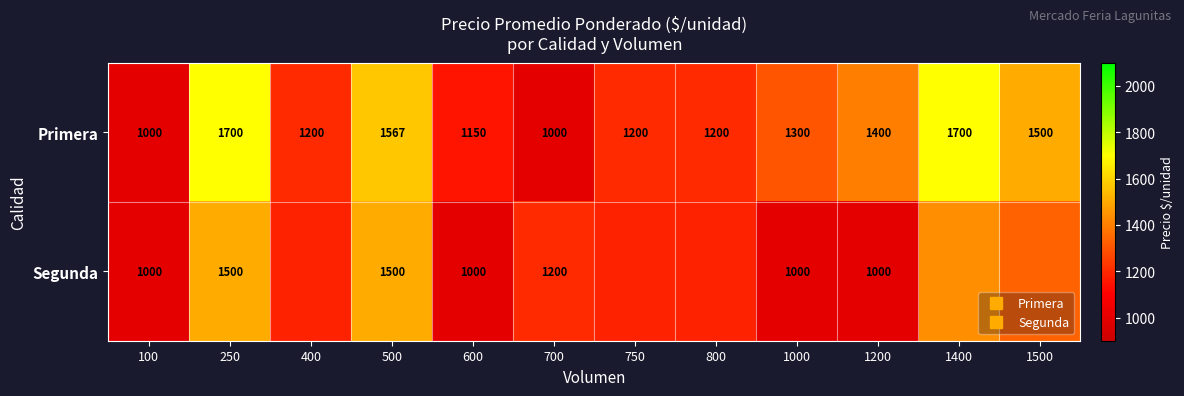

What is the average value of the Segunda series?

1210.7